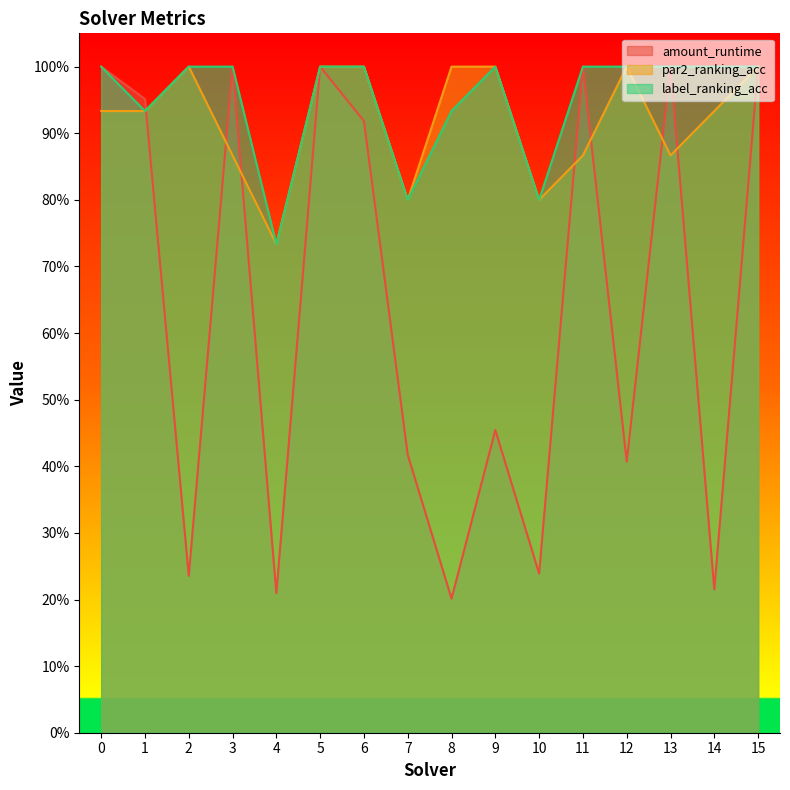

At which label is label_ranking_acc closest to 0?

4